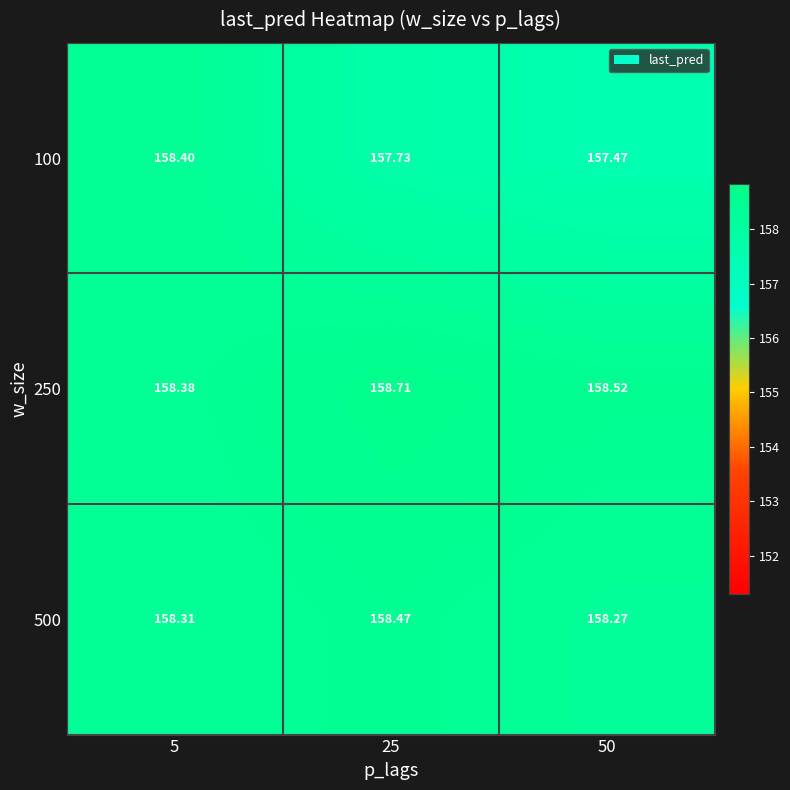

Is the value of 100 at 50 greater than the value of 250 at 50?

No